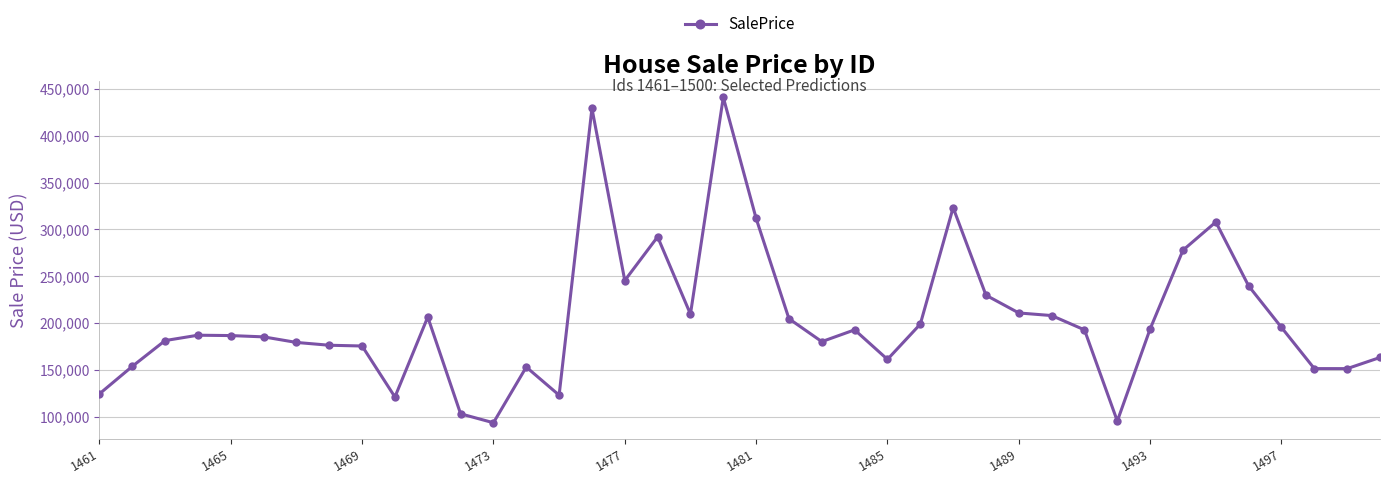

Count the number of categories in the chart.

40